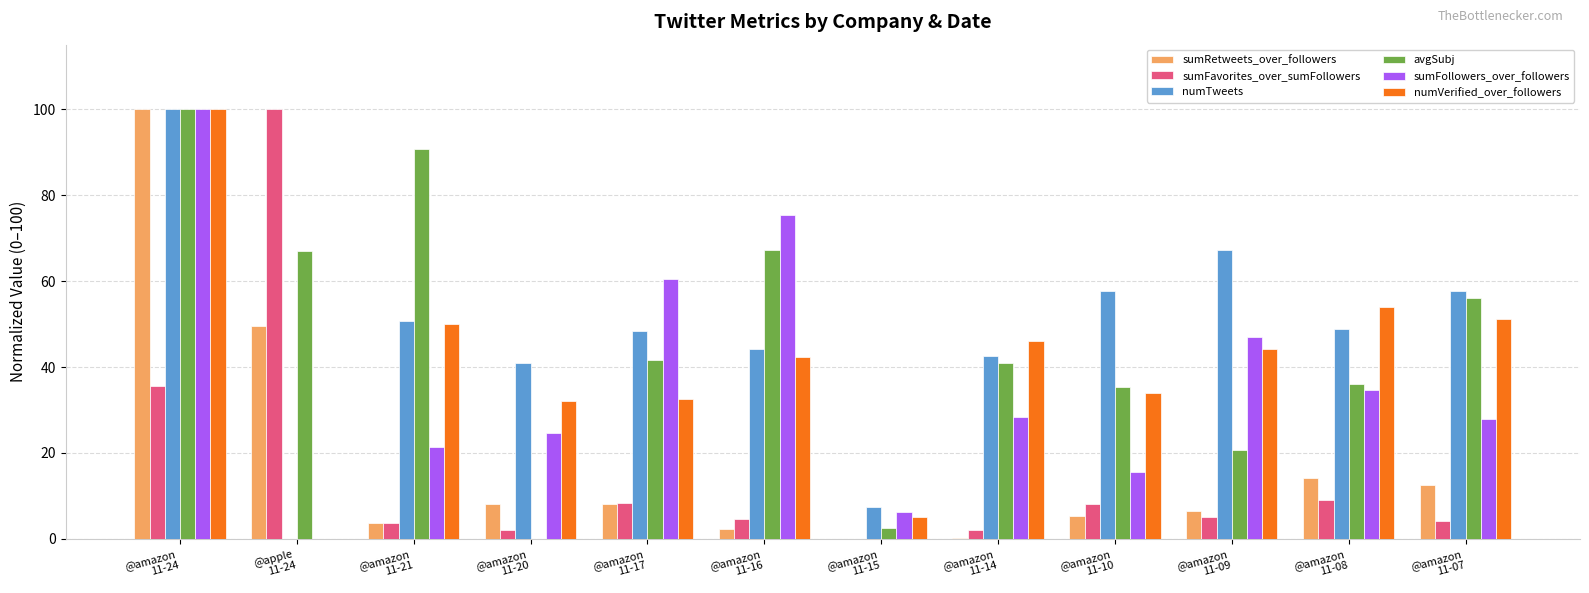

What is the highest value of the numTweets series?

100.0